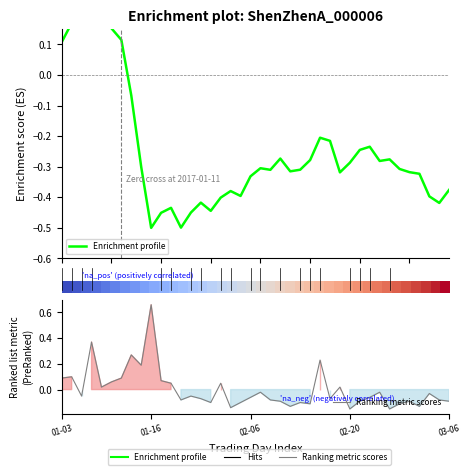

How many values in the Ranking metric scores series are below 0?

26